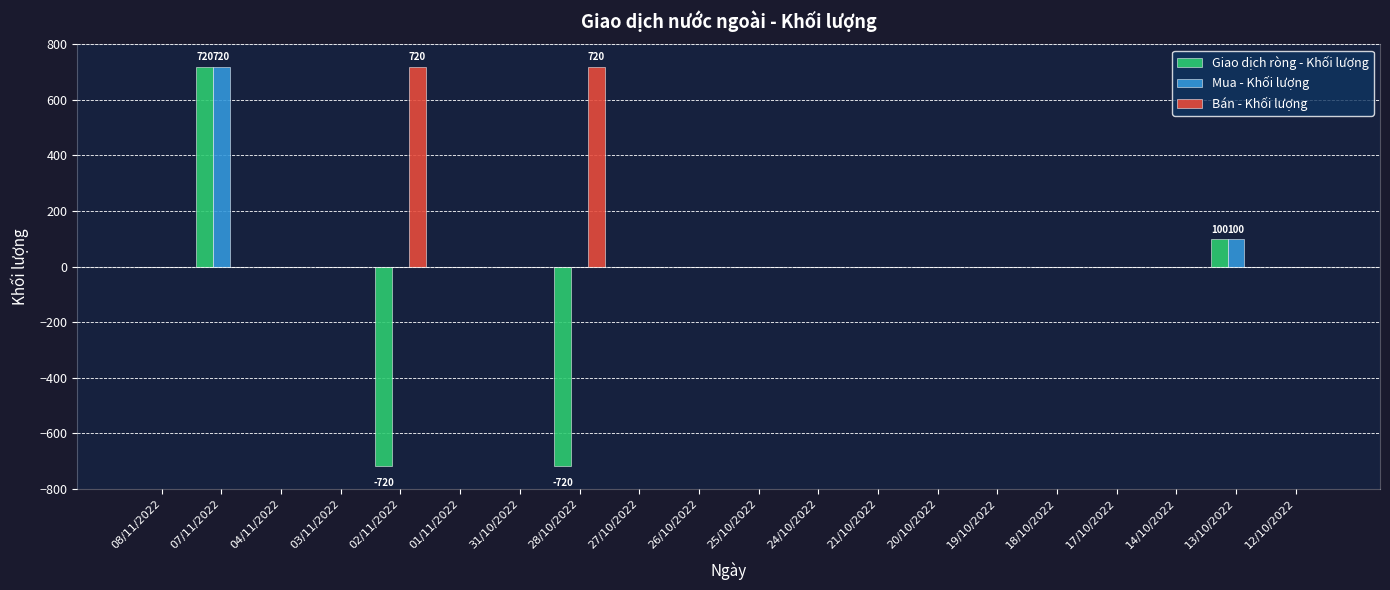

What is the greatest value displayed?

720